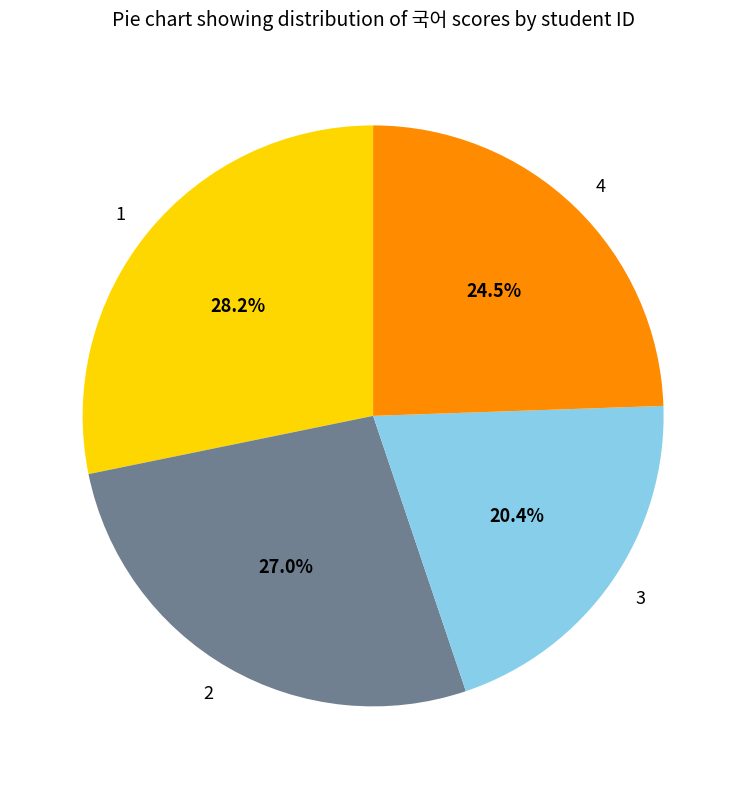

To the nearest percent, what is the difference between the largest and smallest slice percentages?

8%